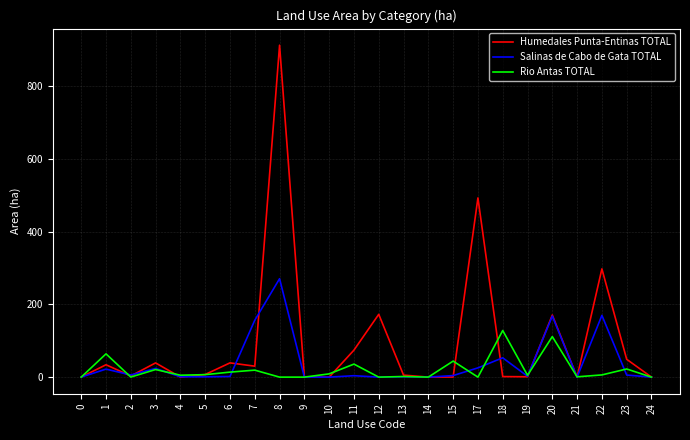

Which series has the largest total across all categories?

Humedales Punta-Entinas TOTAL